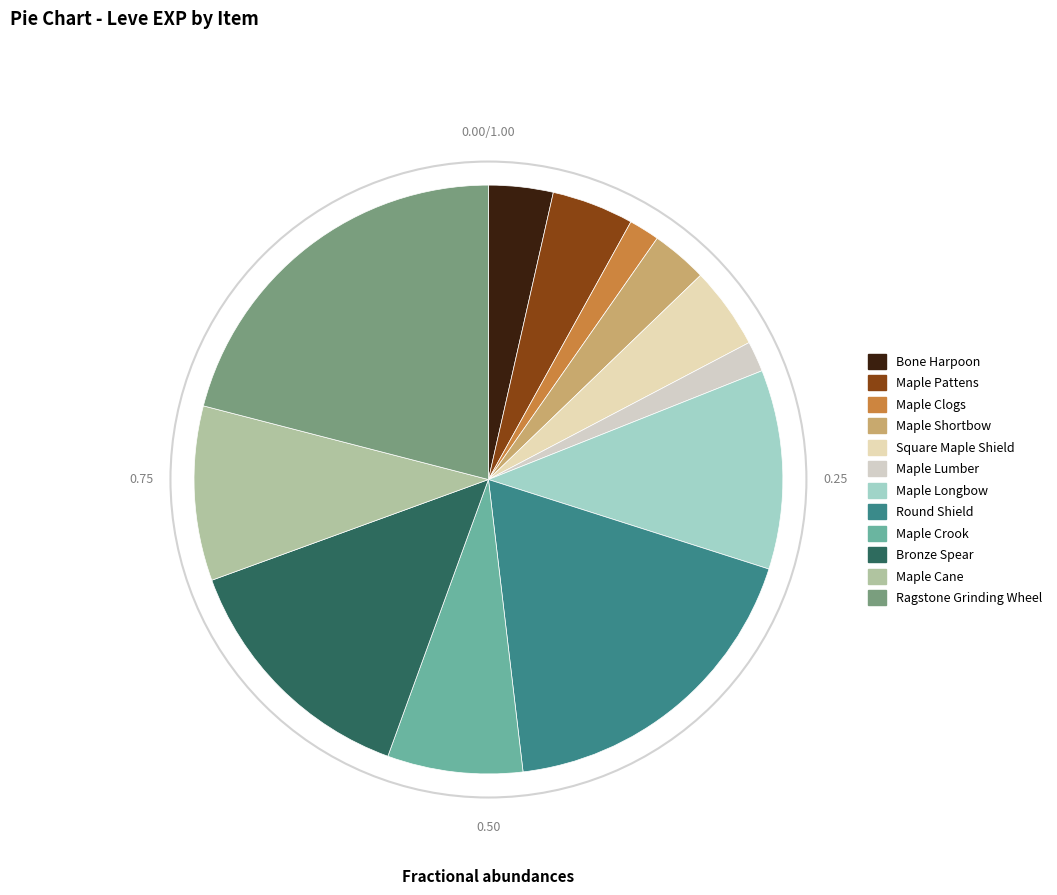

Count the number of slices in the pie.

12